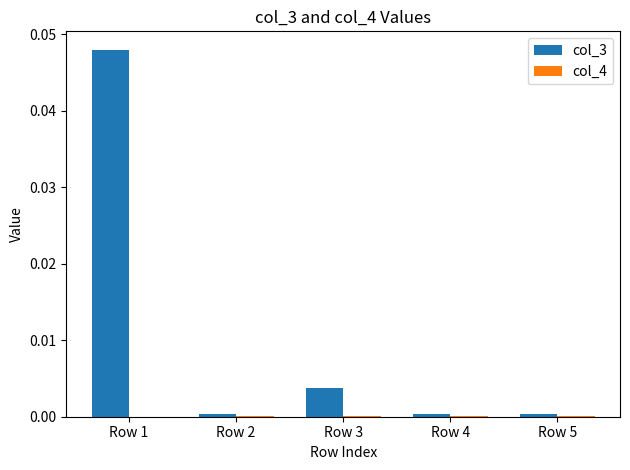

Are the bars grouped side by side (vs. stacked)?

Yes